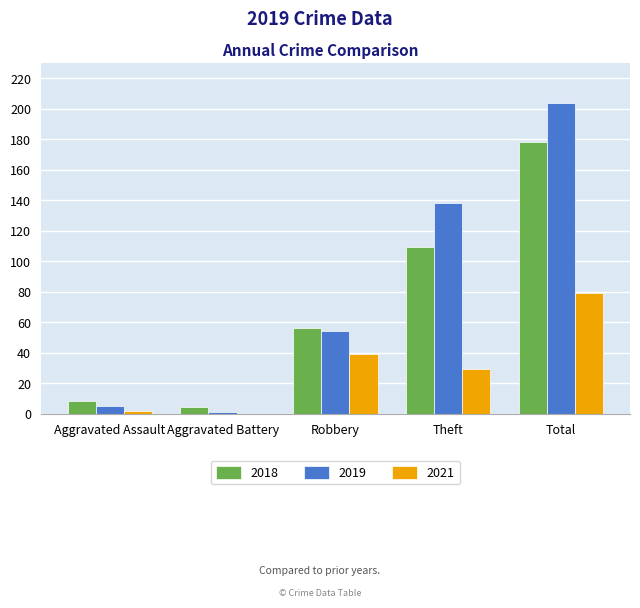

The 2018 series shows 56 at Robbery. True or false?

True